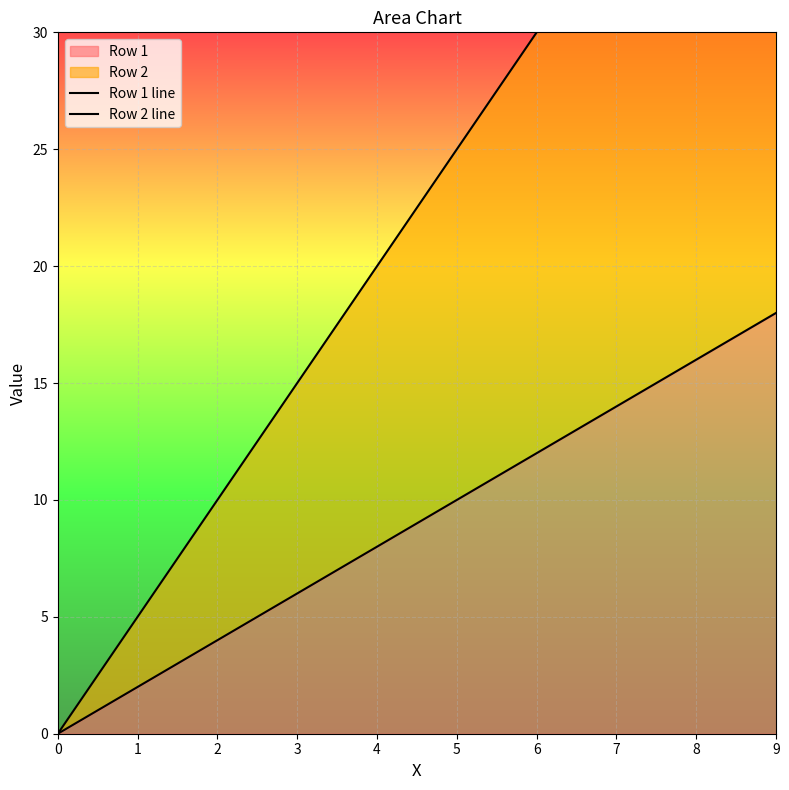

True or false: Row 2 line and Row 1 line cross at least once.

False